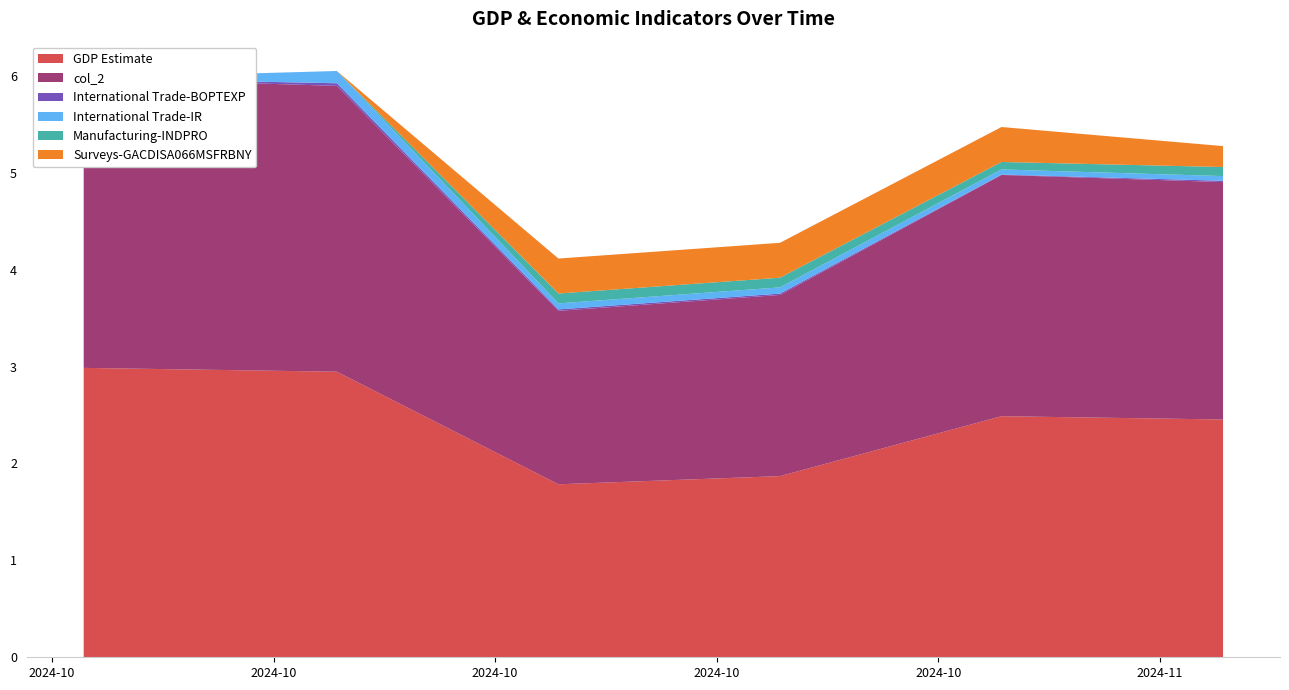

Reading left to right, transcribe all the data shown in this chart.

GDP Estimate: 3.0	2.9	1.8	1.9	2.5	2.5
col_2: 3.0	3.0	1.8	1.9	2.5	2.5
International Trade-BOPTEXP: 0.0	0.0	0.0	0.0	0.0	0.0
International Trade-IR: 0.0	0.1	0.1	0.1	0.1	0.0
Manufacturing-INDPRO: 0.0	0.0	0.1	0.1	0.1	0.1
Surveys-GACDISA066MSFRBNY: 0.0	0.0	0.4	0.4	0.4	0.2